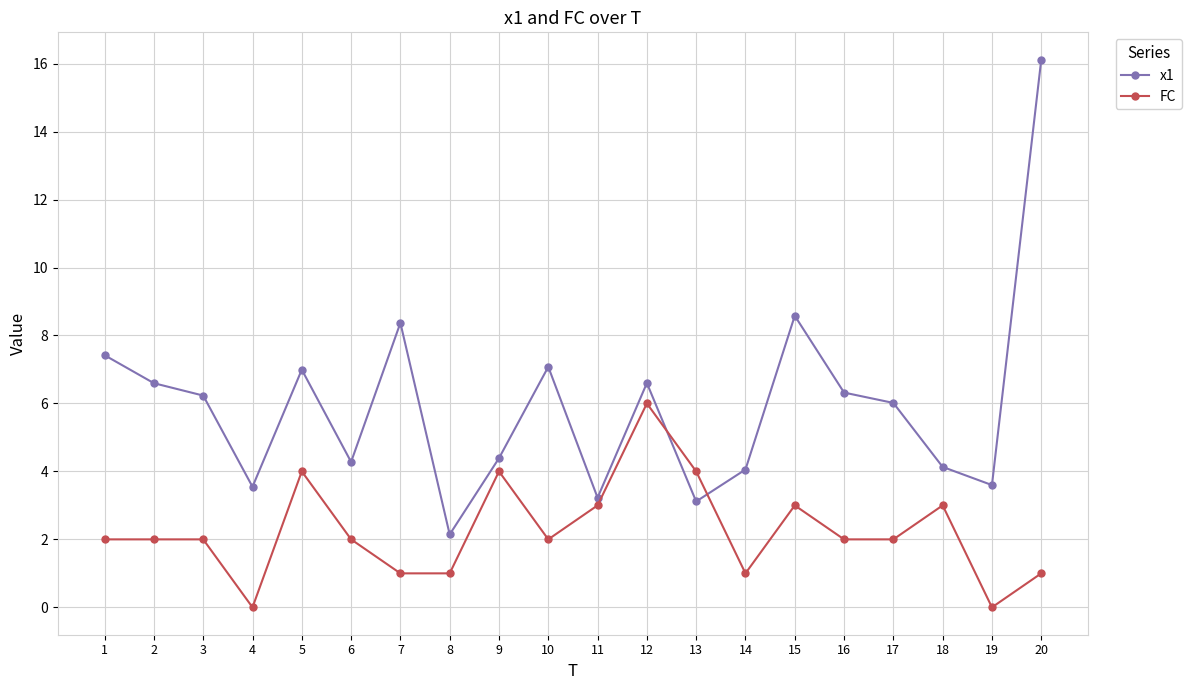

Is the value of x1 at 15 greater than the value of FC at 4?

Yes